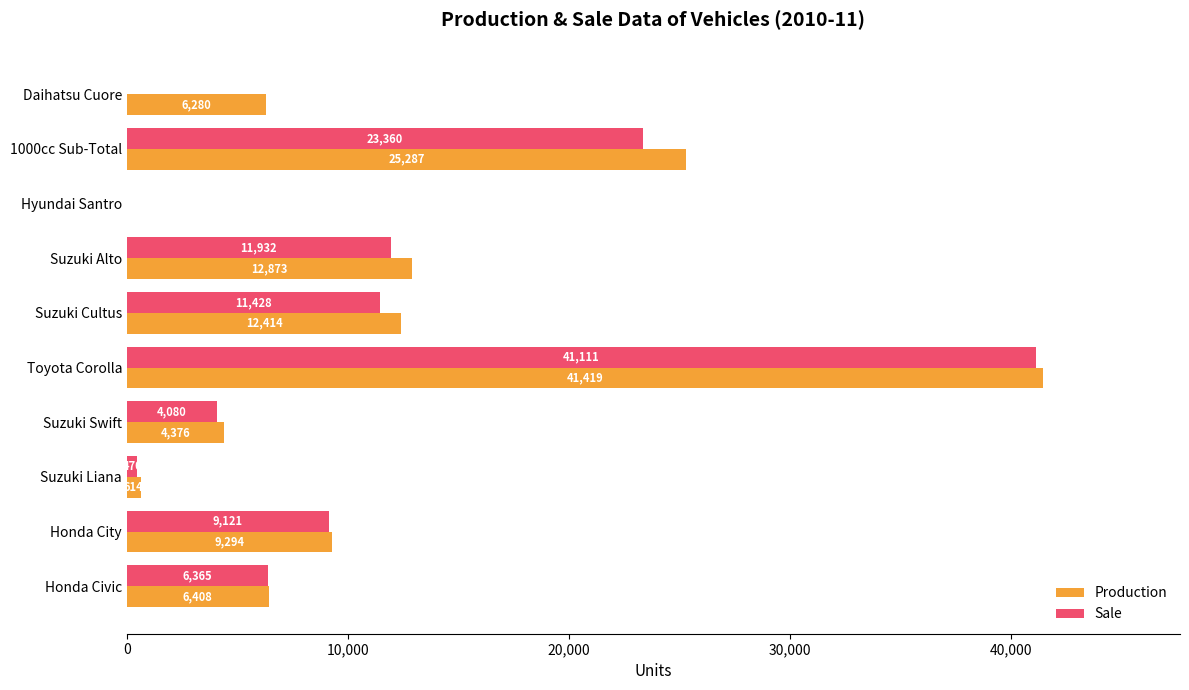

True or false: Production has a value of 38560 at 1000cc Sub-Total.

False